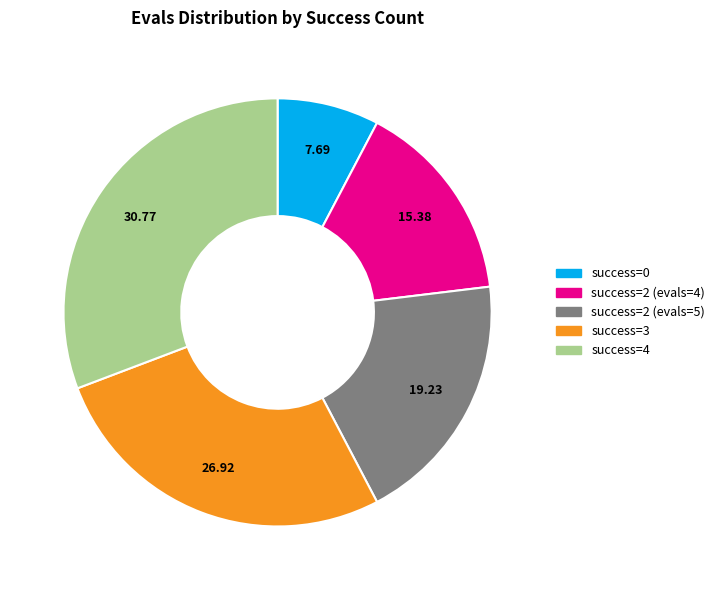

Does any single category account for the majority?

No